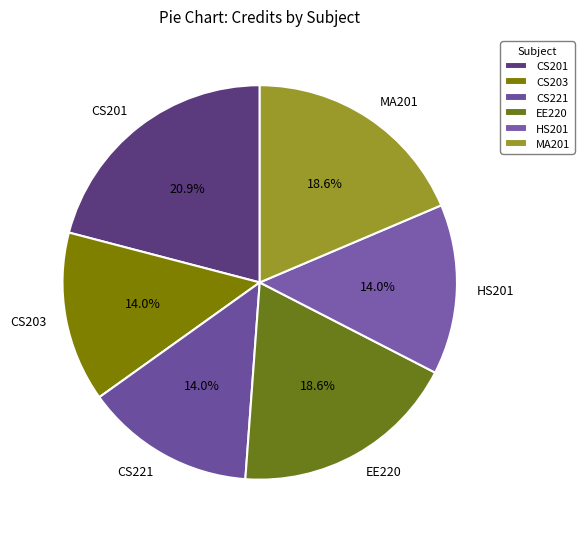

Which category has the biggest portion of the pie?

CS201